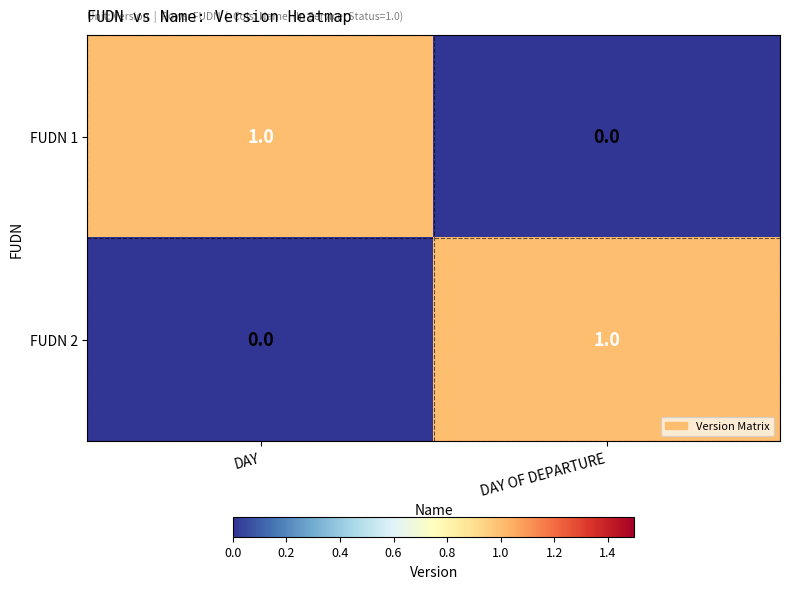

Count the number of categories in the chart.

2